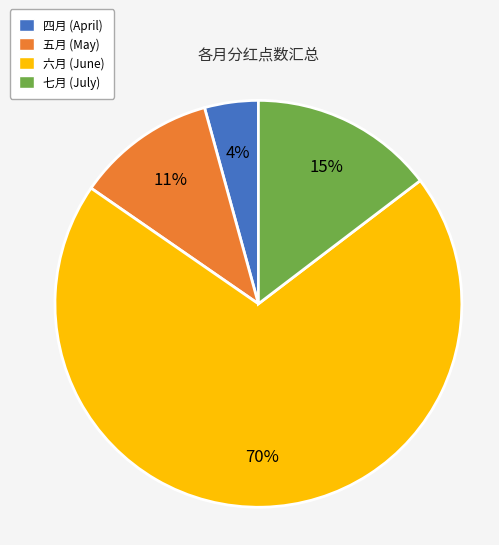

Do 五月 and 七月 together represent more than half of the pie?

No